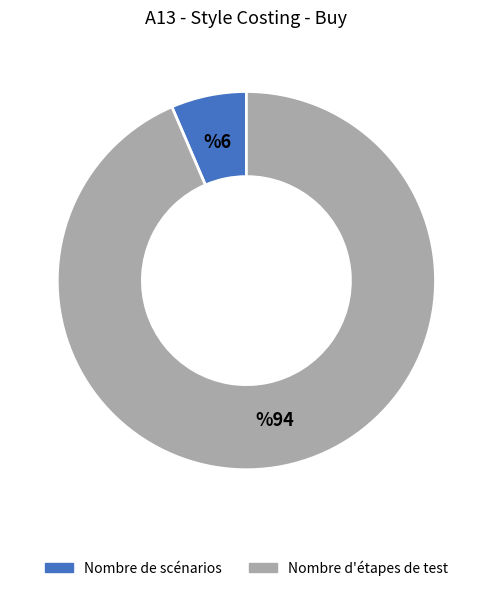

The Nombre d'étapes de test slice represents 86% of the pie. True or false?

False